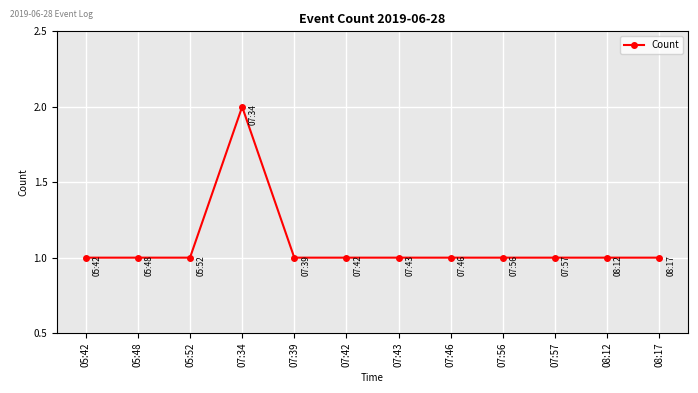

What is the ratio of the value at 07:39 to the value at 08:17?

1.0